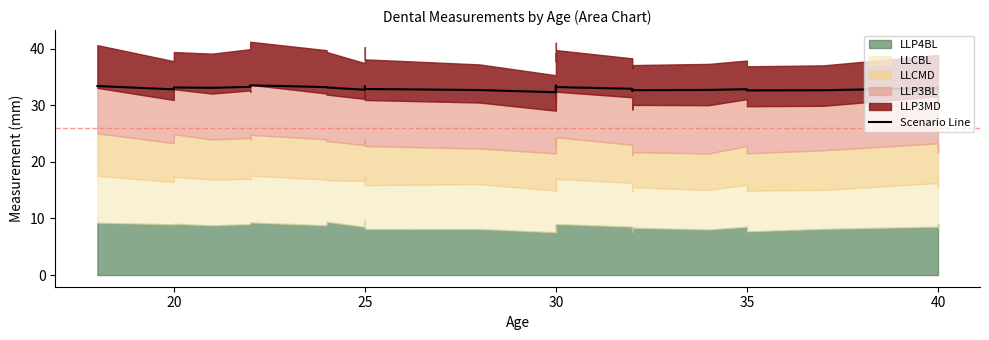

What is the sum of all values?

1087.6